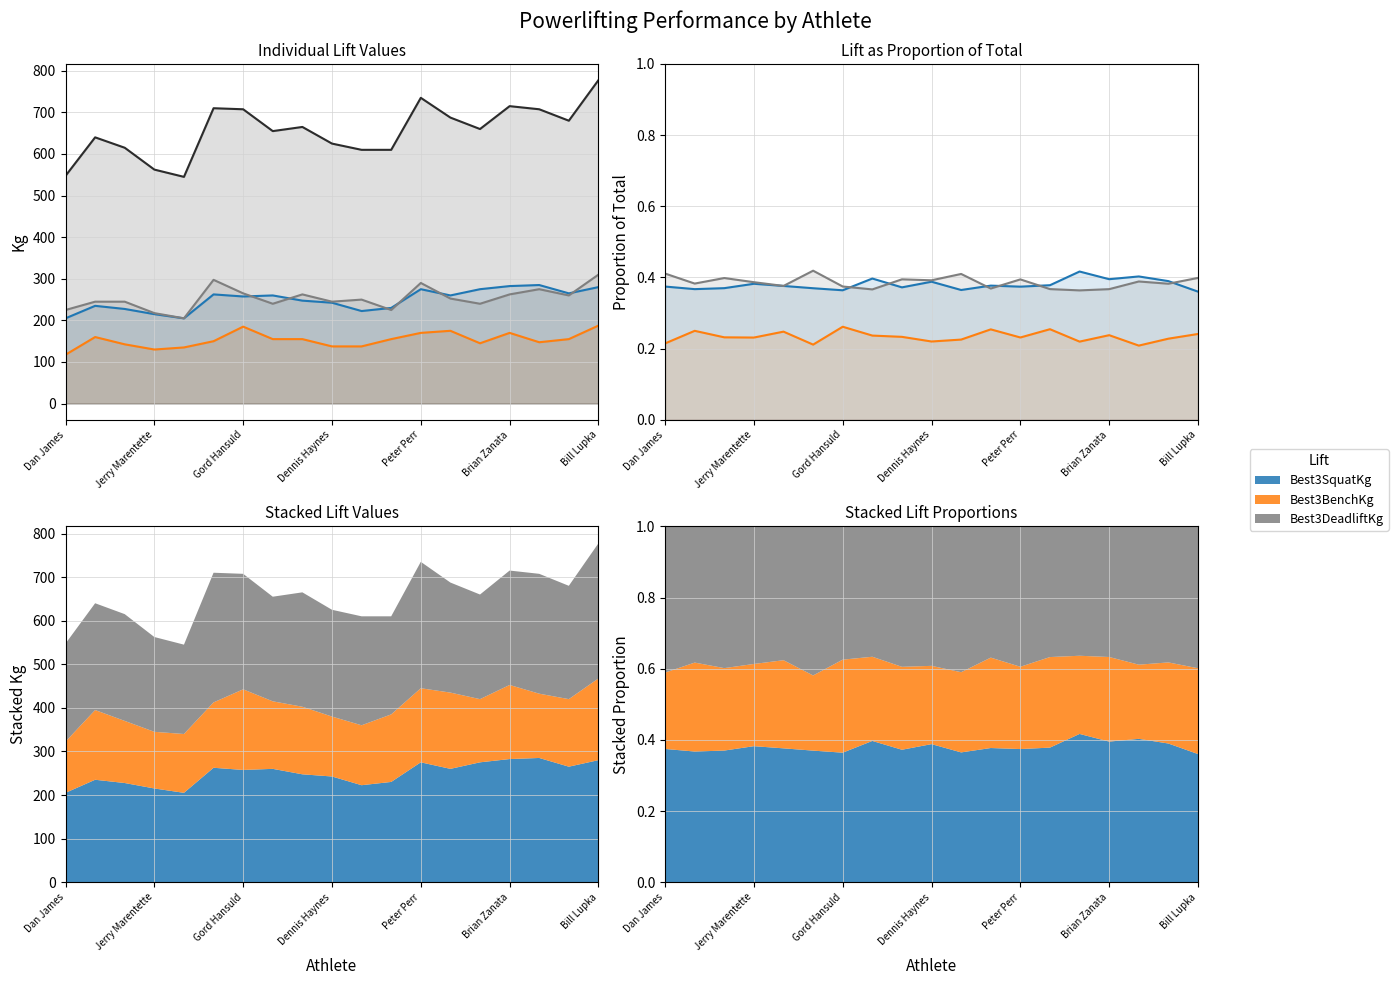

How many lines are shown in the chart?

4